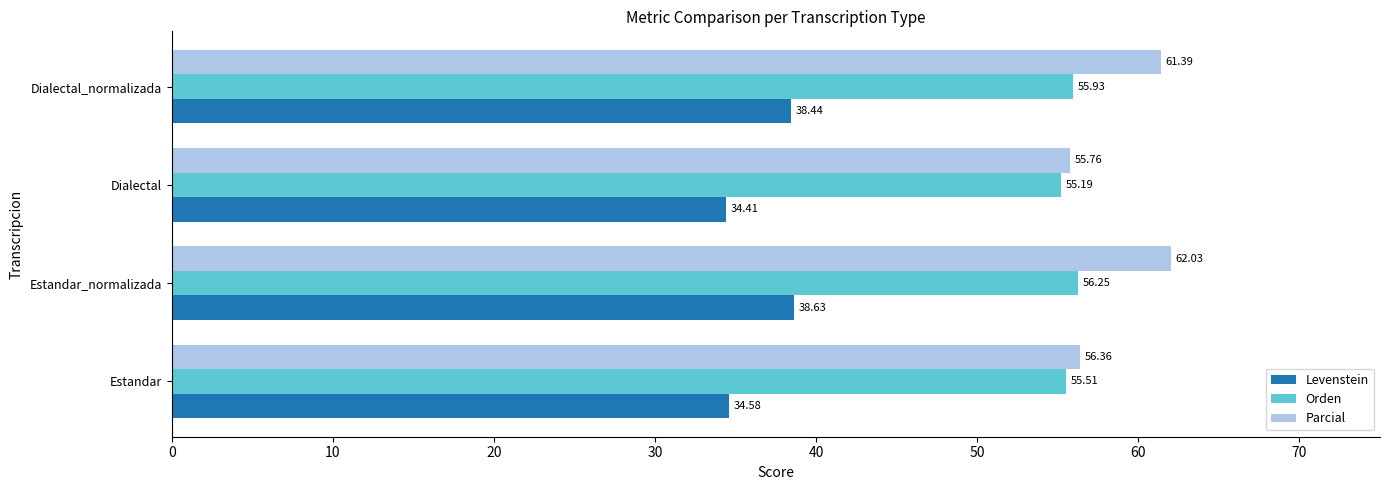

Which series has the largest range (max minus min)?

Parcial